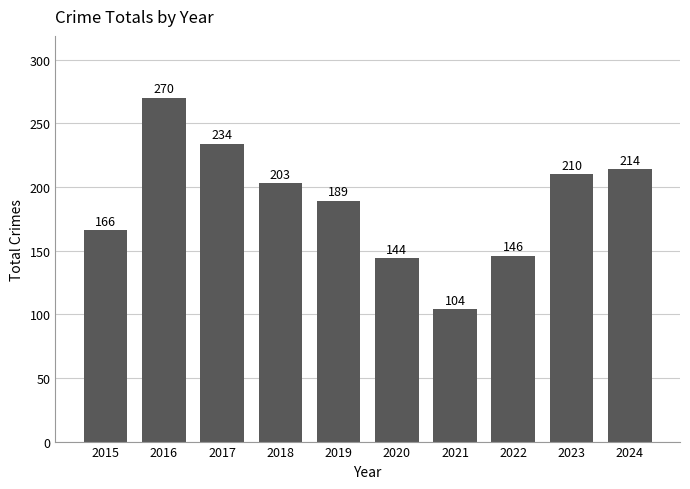

What is the average value?

188